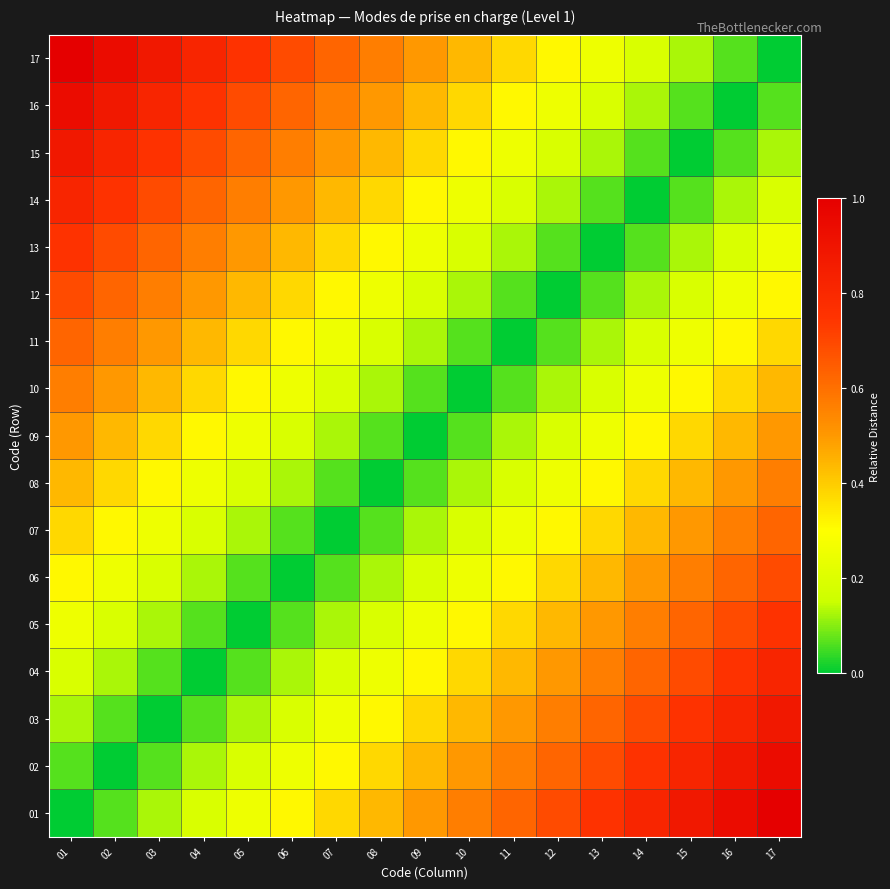

At which category is the sum across all series the highest?

01